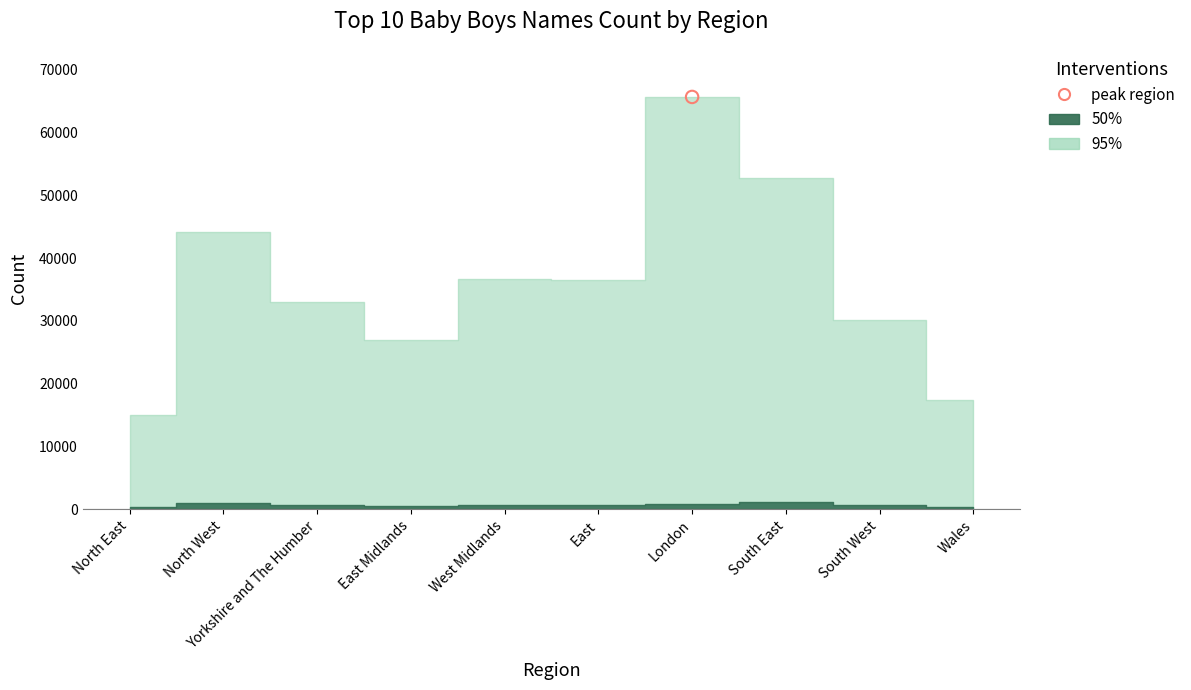

What are all the series names shown in the legend?

50%, 95%